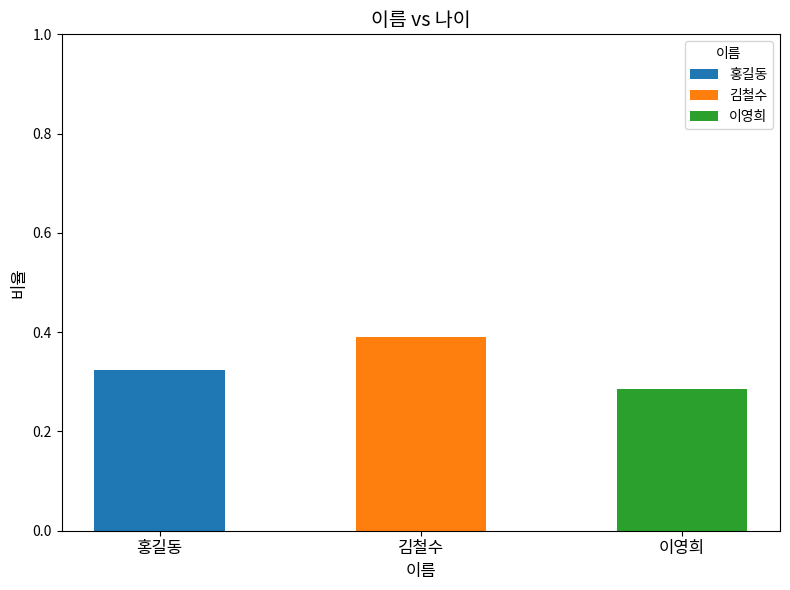

Are the bars horizontal?

No